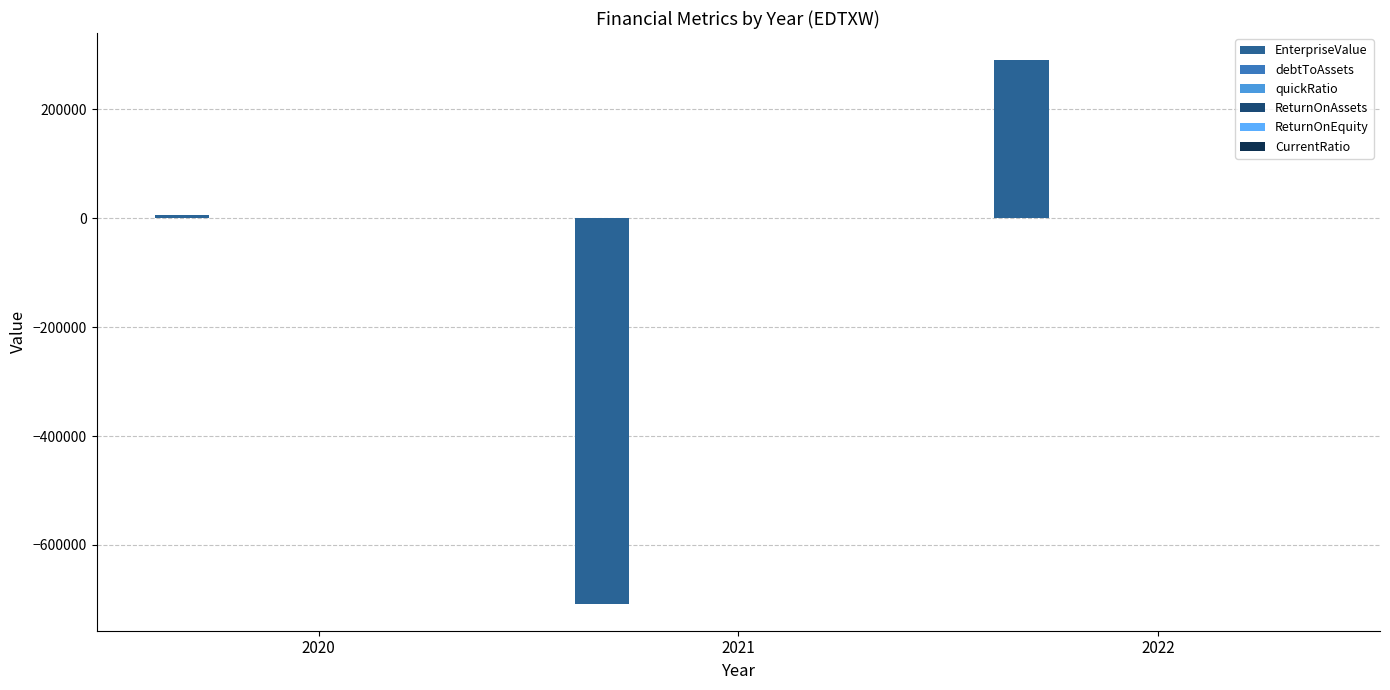

What is the sum of all EnterpriseValue values?

-411093.6